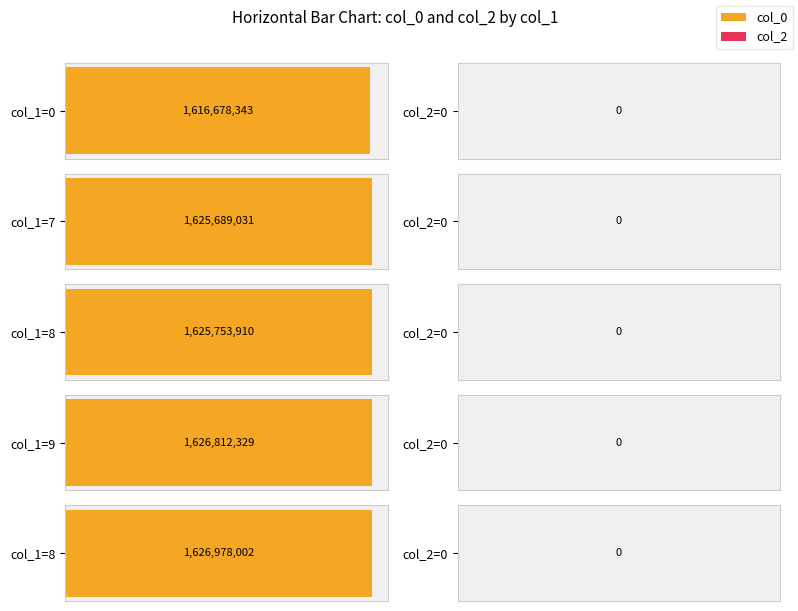

What is the spread (max minus min) of values at 9?

1626812329